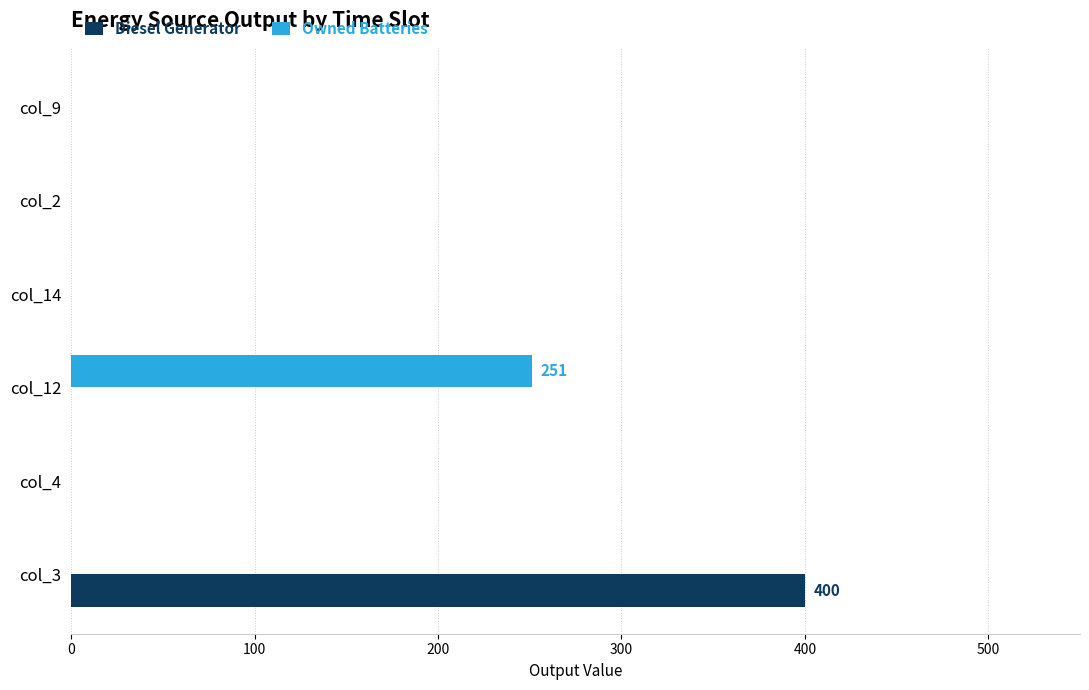

What is the maximum value shown in the chart?

400